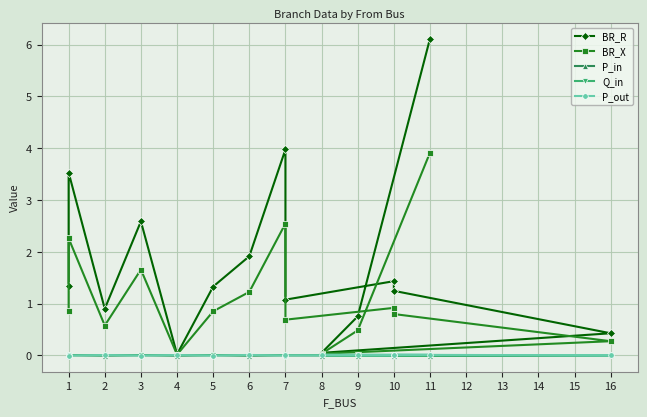

Rank the series by their maximum value, from highest to lowest.

BR_R, BR_X, P_out, P_in, Q_in